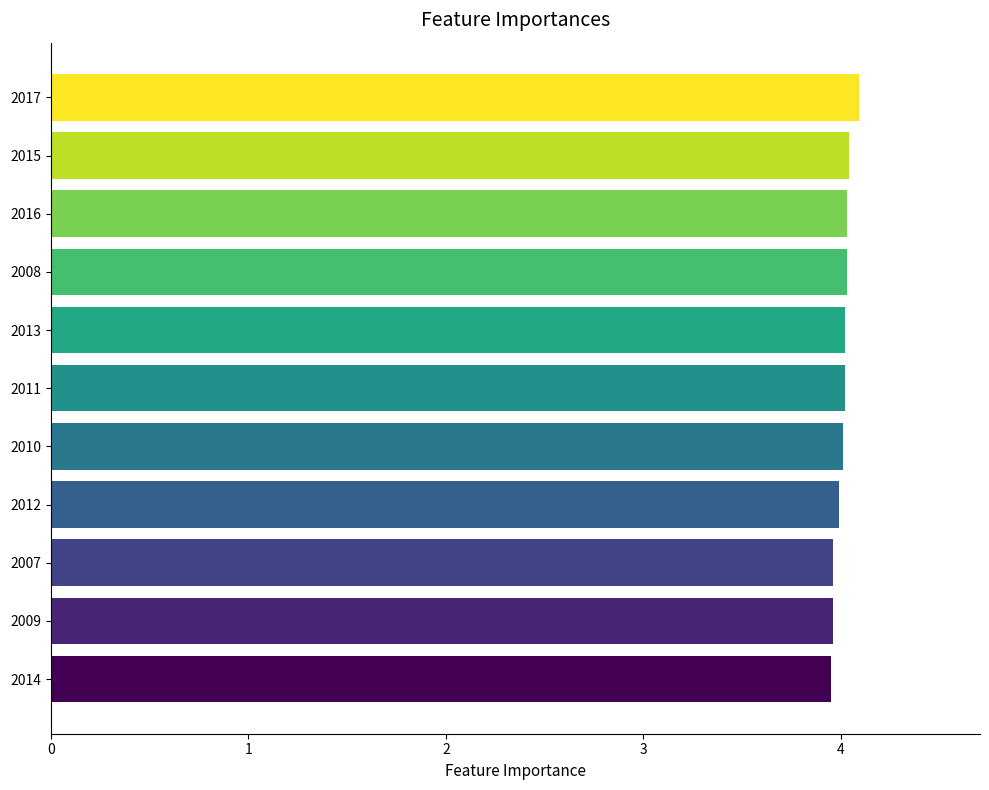

How many data points does each series have?

11